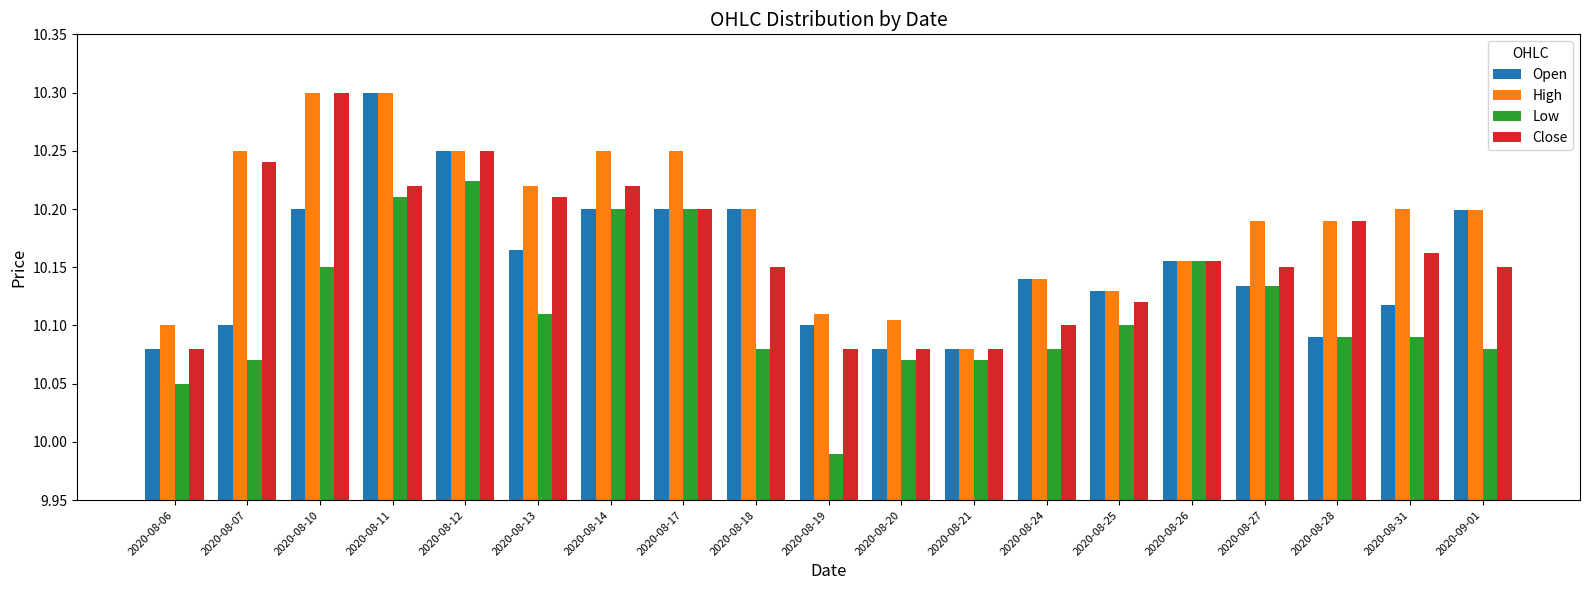

What is the label of the 11th bar from the left?

2020-08-20